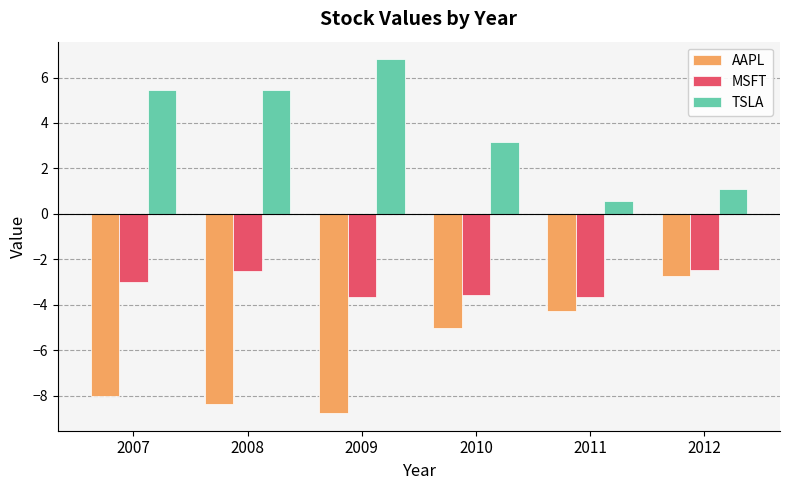

Between 2007 and 2009, which series saw the biggest shift?

TSLA